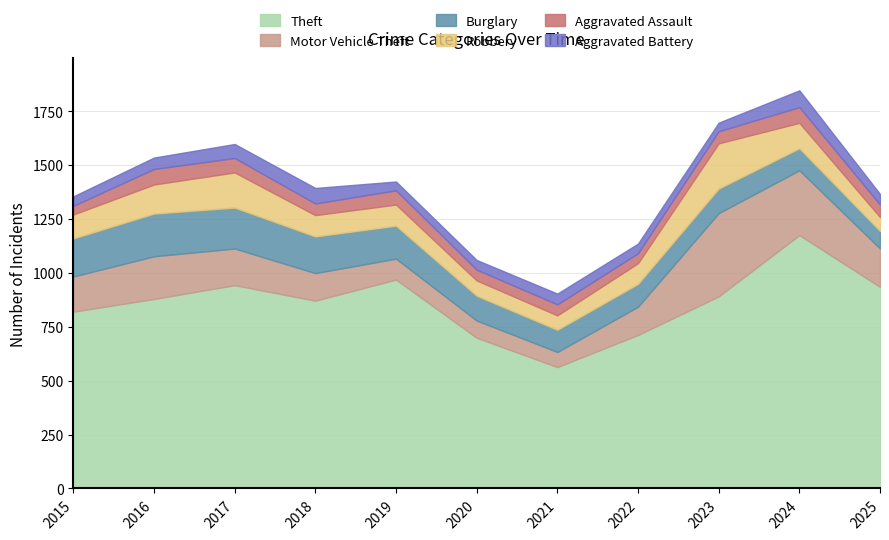

What is the total value across all series at 2021?

904